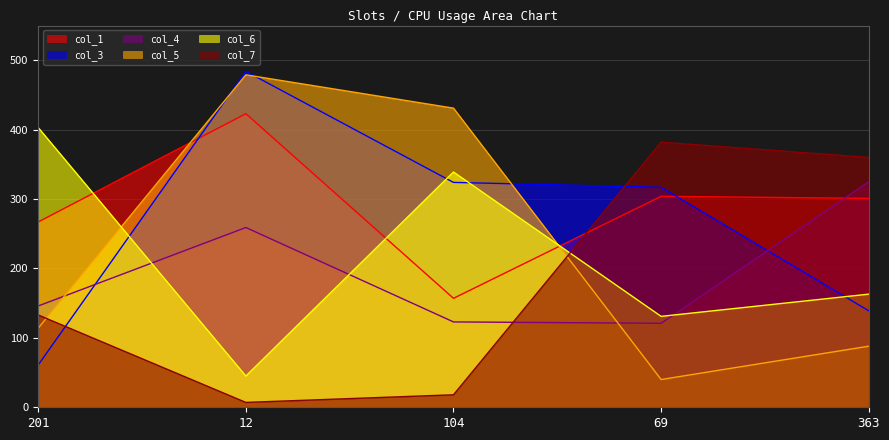

Where does the col_7 series first go above 133?

69